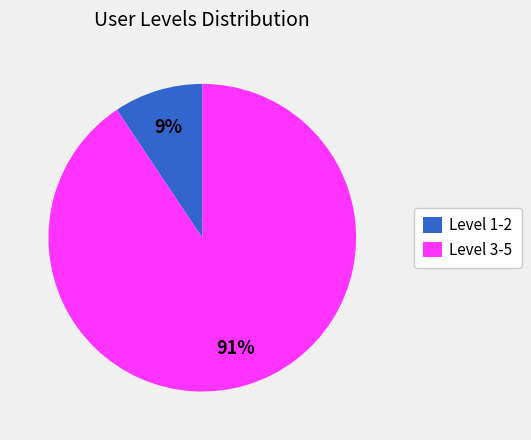

Combined, do Level 1-2 and Level 3-5 account for over 50%?

Yes